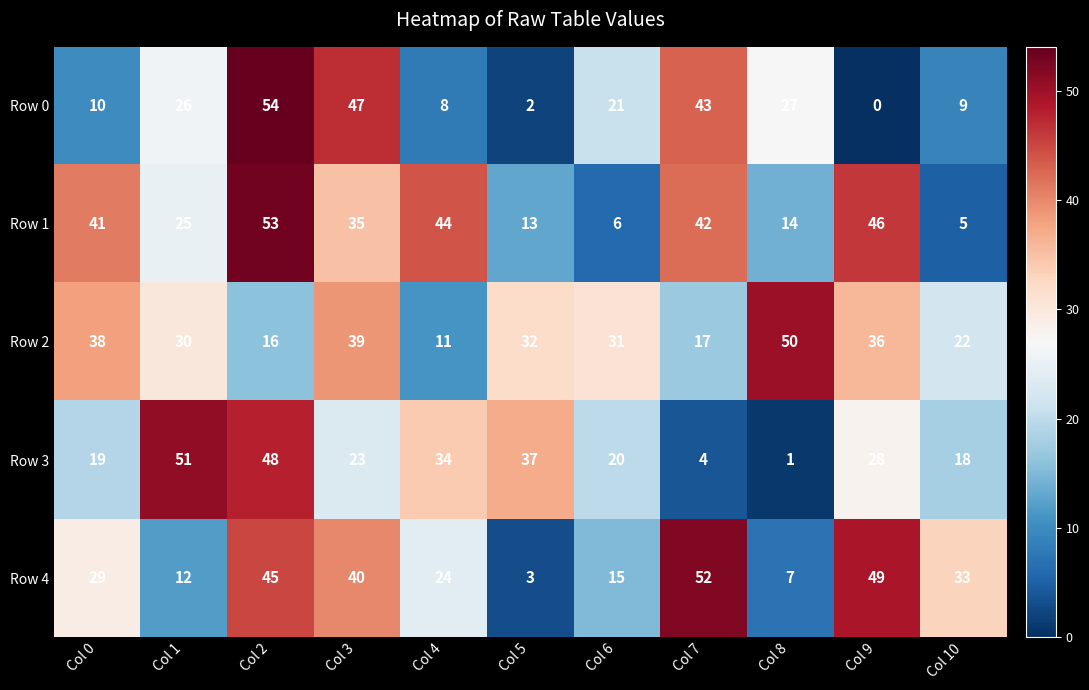

Which label corresponds to the smallest value in the chart?

Col 9